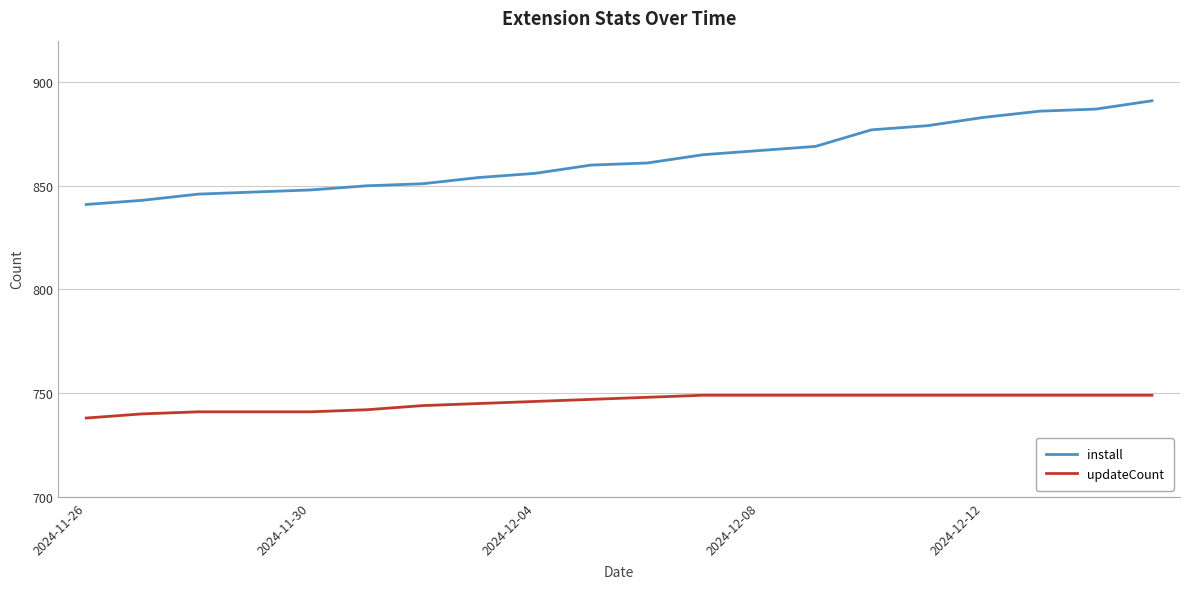

What is the minimum value shown in the chart?

738